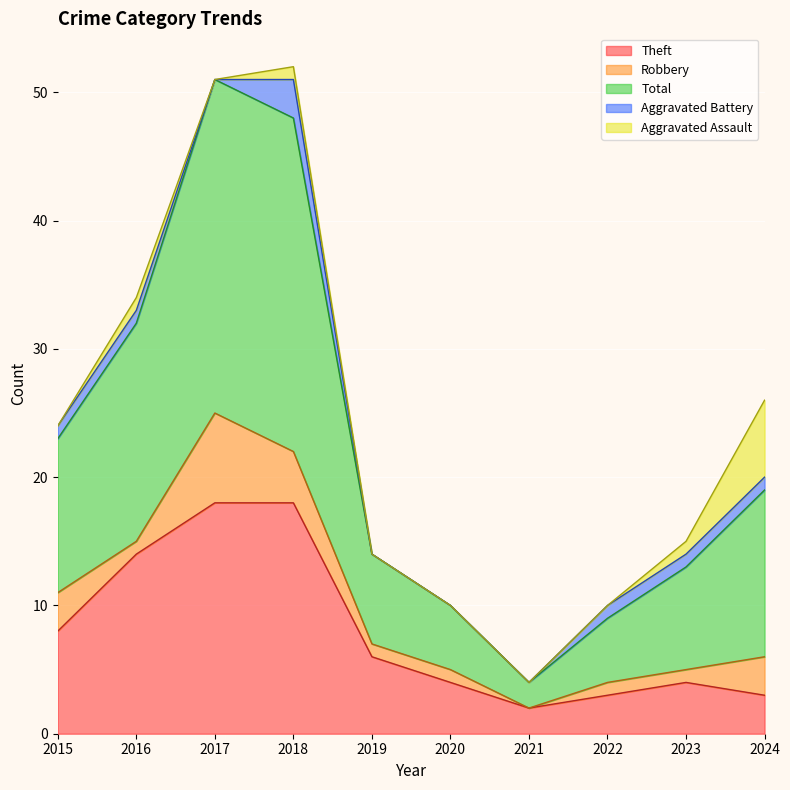

Reading left to right, extract all data points from this chart.

Theft: 2015=8	2016=14	2017=18	2018=18	2019=6	2020=4	2021=2	2022=3	2023=4	2024=3
Robbery: 2015=3	2016=1	2017=7	2018=4	2019=1	2020=1	2021=0	2022=1	2023=1	2024=3
Total: 2015=12	2016=17	2017=26	2018=26	2019=7	2020=5	2021=2	2022=5	2023=8	2024=13
Aggravated Battery: 2015=1	2016=1	2017=0	2018=3	2019=0	2020=0	2021=0	2022=1	2023=1	2024=1
Aggravated Assault: 2015=0	2016=1	2017=0	2018=1	2019=0	2020=0	2021=0	2022=0	2023=1	2024=6